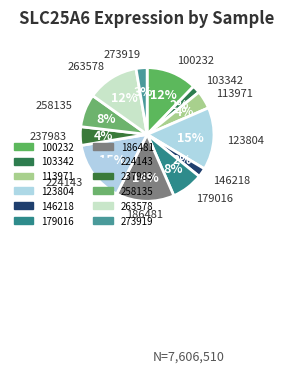

To the nearest percent, what is the combined percentage of 100232 and 224143?

27%